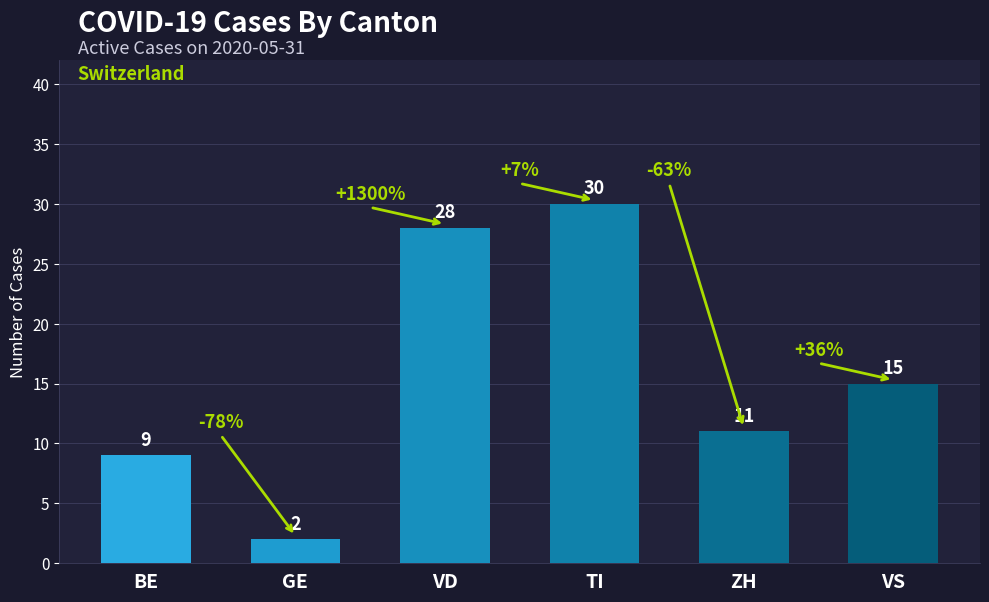

List the labels in order of value, smallest first.

GE, BE, ZH, VS, VD, TI